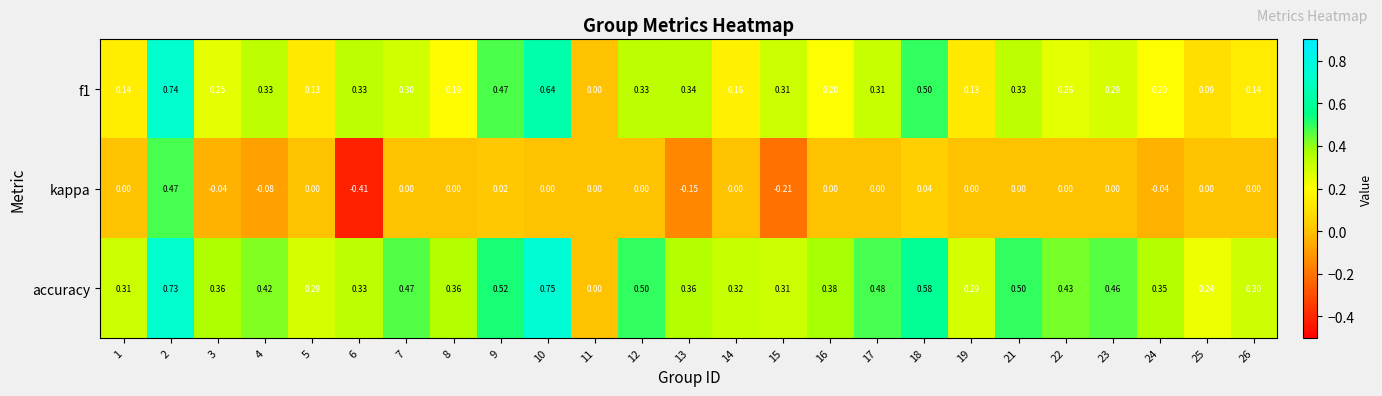

Which series has the largest total across all categories?

accuracy